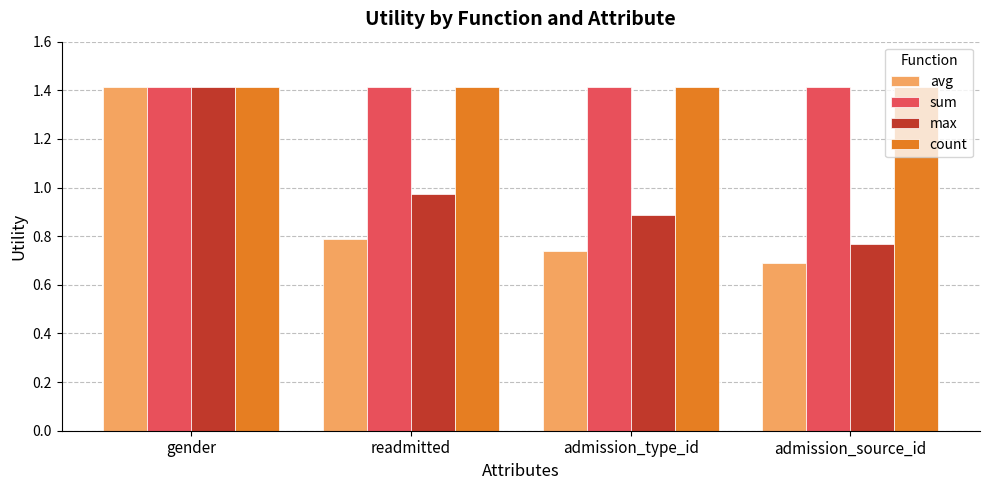

How many categories are shown in the chart?

4